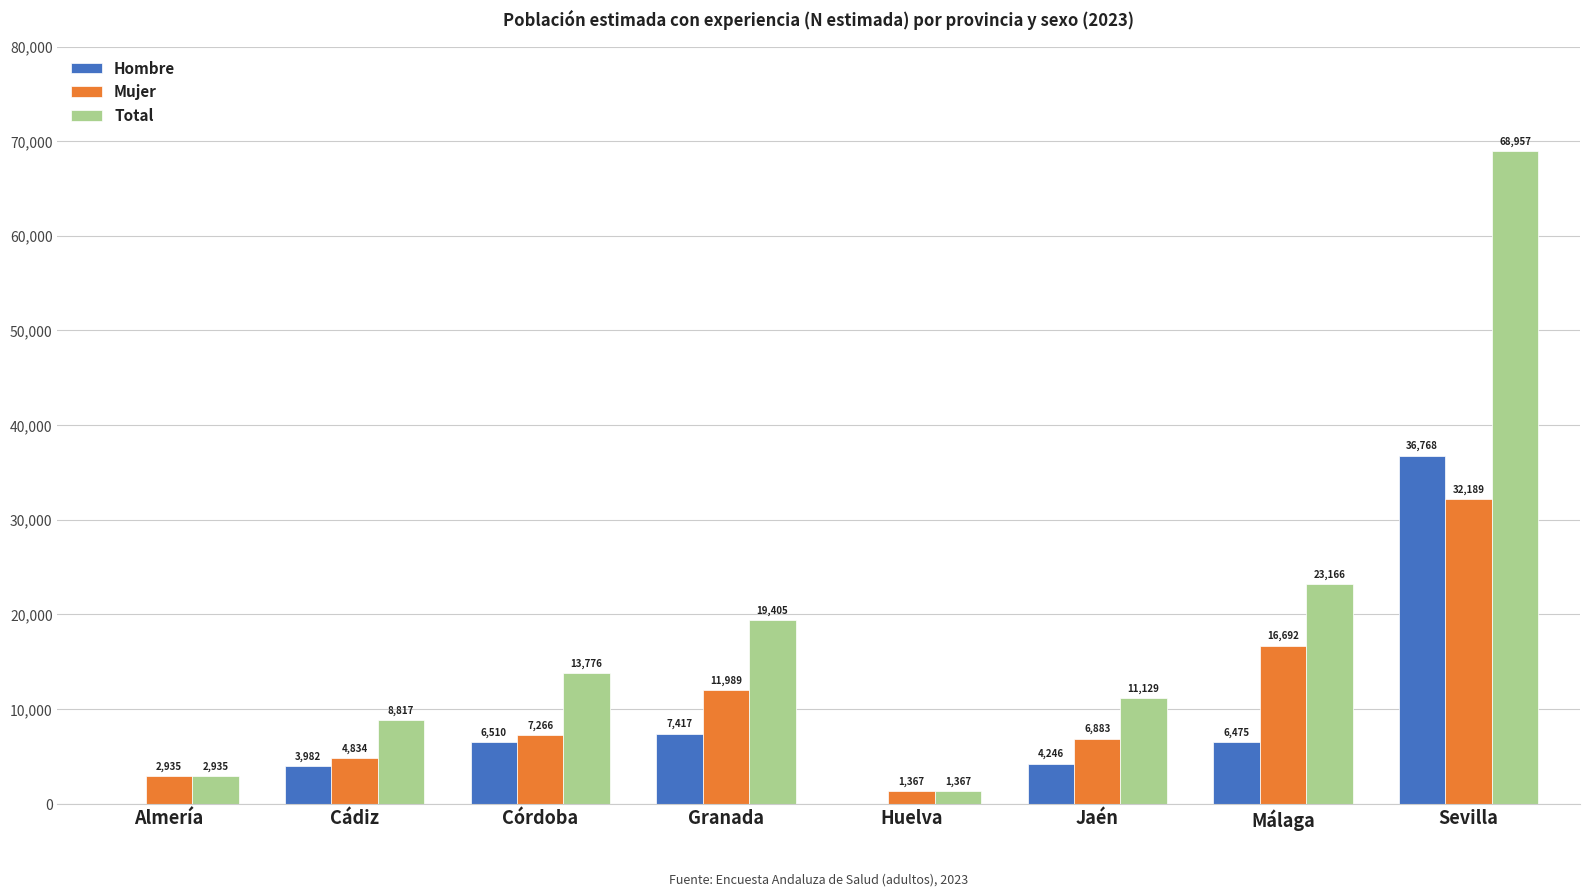

Which category has the highest value across all series?

Sevilla